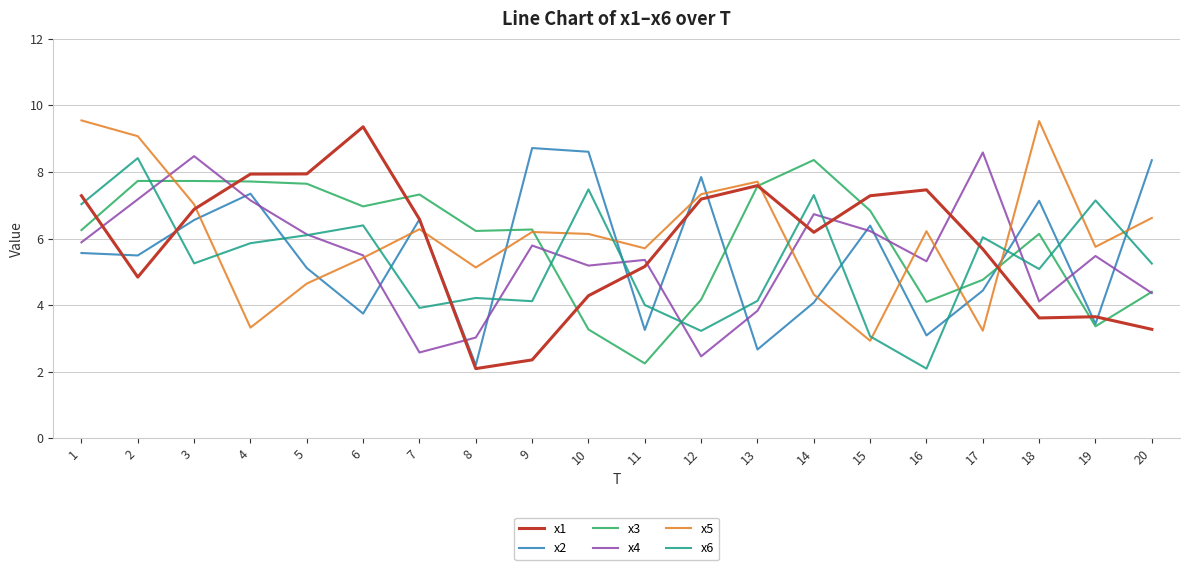

Is the value of x6 at 3 greater than the value of x2 at 4?

No